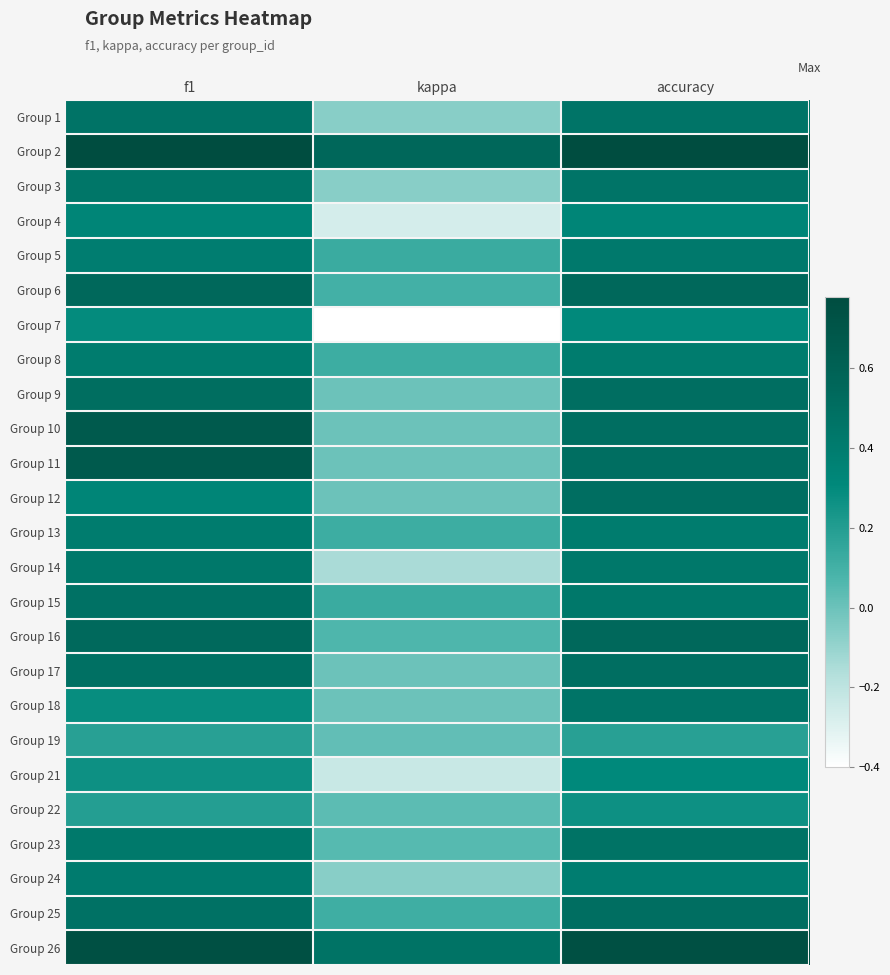

Reading right to left, list all the values displayed in this chart.

Group 1: accuracy=0.5	kappa=-0.1	f1=0.5
Group 2: accuracy=0.8	kappa=0.6	f1=0.8
Group 3: accuracy=0.5	kappa=-0.1	f1=0.4
Group 4: accuracy=0.3	kappa=-0.3	f1=0.3
Group 5: accuracy=0.4	kappa=0.1	f1=0.4
Group 6: accuracy=0.5	kappa=0.1	f1=0.5
Group 7: accuracy=0.3	kappa=-0.4	f1=0.3
Group 8: accuracy=0.4	kappa=0.1	f1=0.4
Group 9: accuracy=0.5	kappa=0.0	f1=0.5
Group 10: accuracy=0.5	kappa=0.0	f1=0.7
Group 11: accuracy=0.5	kappa=0.0	f1=0.7
Group 12: accuracy=0.5	kappa=0.0	f1=0.3
Group 13: accuracy=0.4	kappa=0.1	f1=0.4
Group 14: accuracy=0.4	kappa=-0.1	f1=0.4
Group 15: accuracy=0.4	kappa=0.1	f1=0.5
Group 16: accuracy=0.5	kappa=0.1	f1=0.5
Group 17: accuracy=0.5	kappa=0.0	f1=0.5
Group 18: accuracy=0.5	kappa=0.0	f1=0.3
Group 19: accuracy=0.2	kappa=0.0	f1=0.2
Group 21: accuracy=0.3	kappa=-0.2	f1=0.3
Group 22: accuracy=0.3	kappa=0.0	f1=0.2
Group 23: accuracy=0.5	kappa=0.0	f1=0.4
Group 24: accuracy=0.4	kappa=-0.1	f1=0.4
Group 25: accuracy=0.5	kappa=0.1	f1=0.5
Group 26: accuracy=0.8	kappa=0.5	f1=0.8